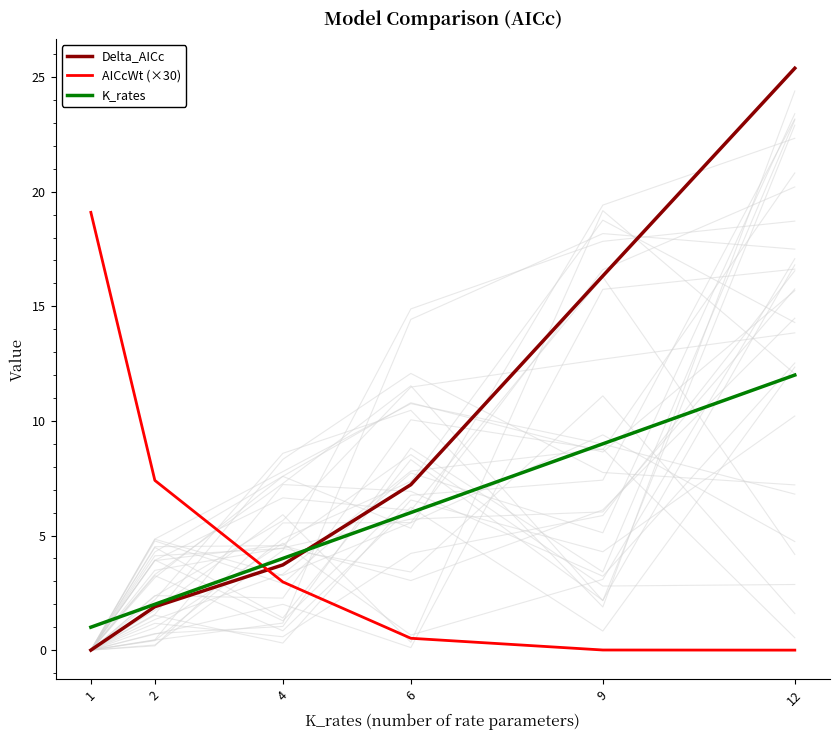

What is the total value across all series at 12?

37.4